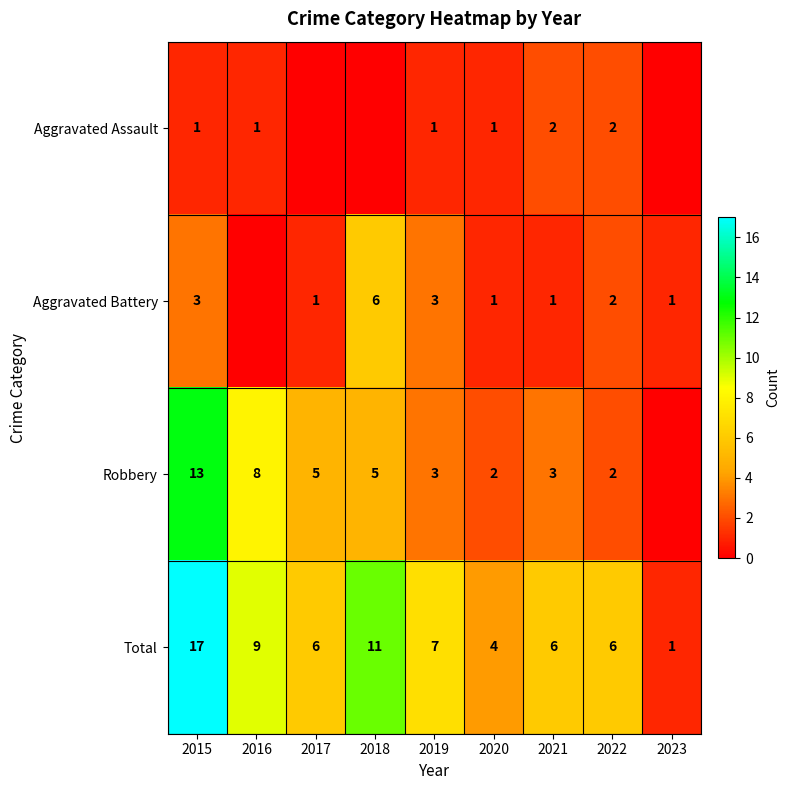

How many distinct data groups are displayed?

4